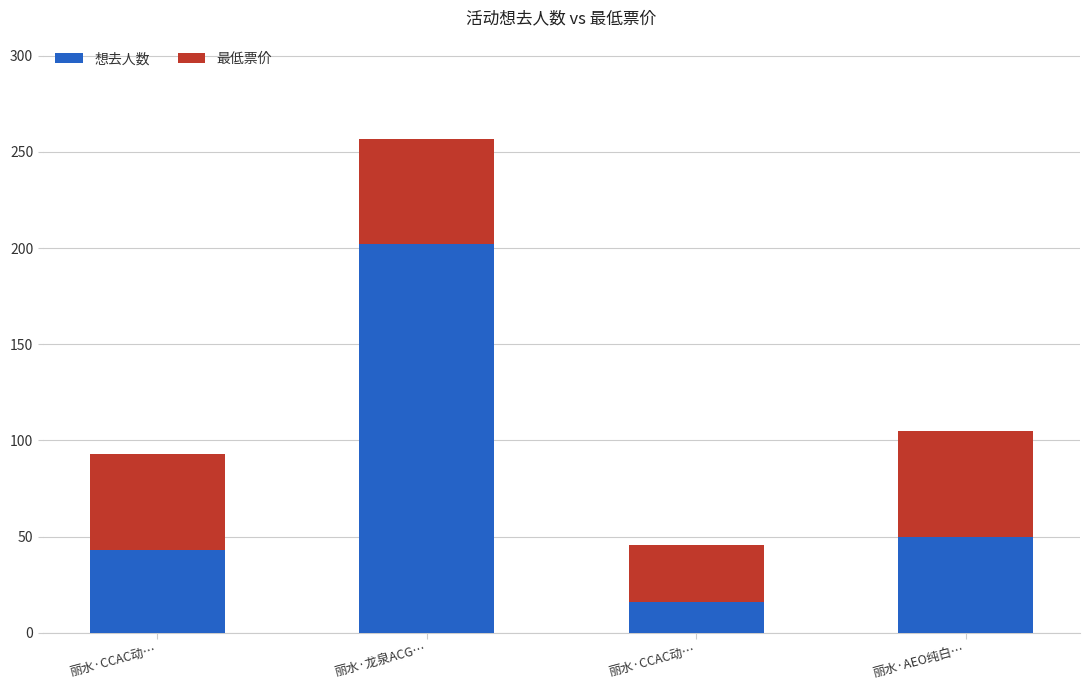

How many bars are there in total?

4